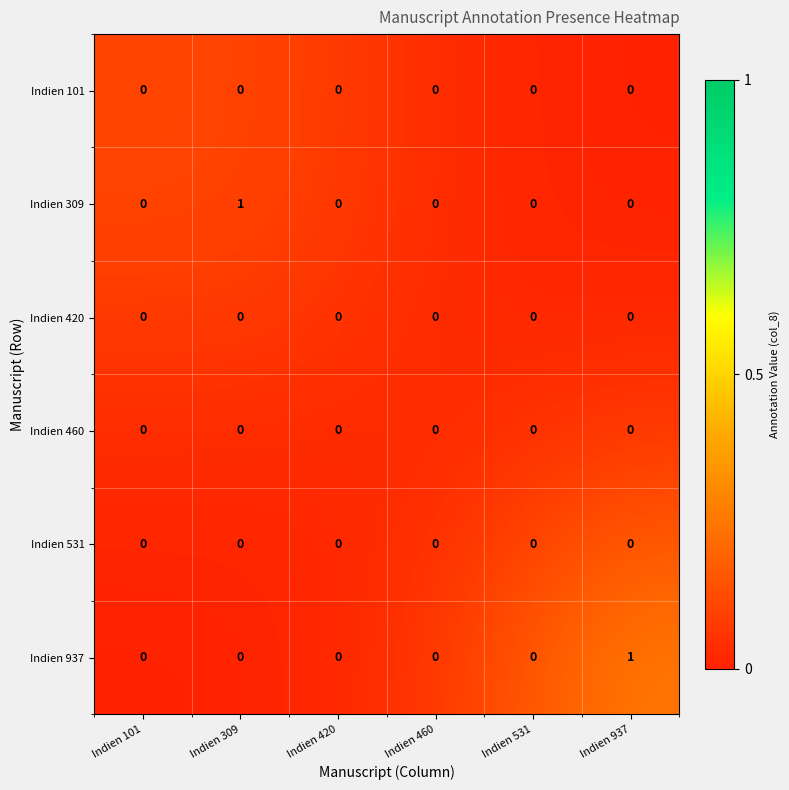

At how many categories does at least one series exceed 0?

2